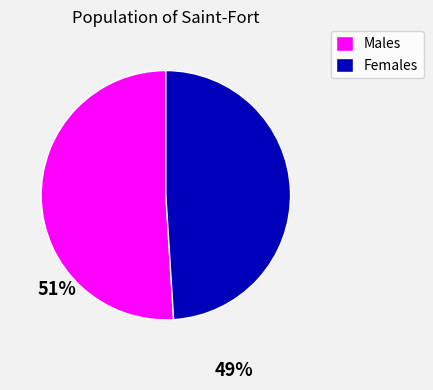

Is there a majority slice in this chart?

Yes